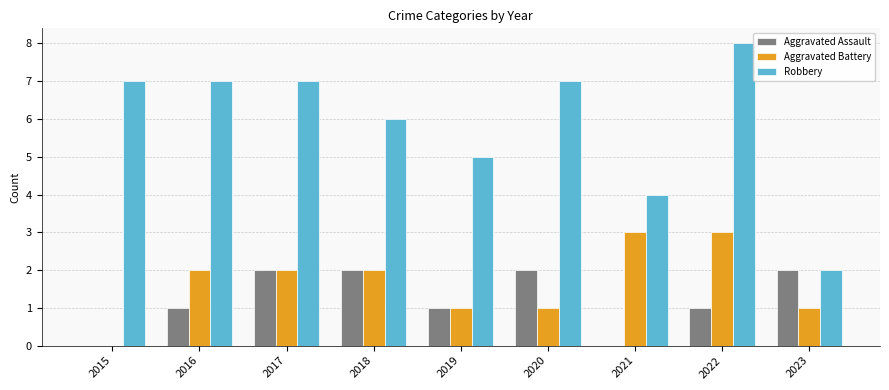

Which series has the largest total across all categories?

Robbery